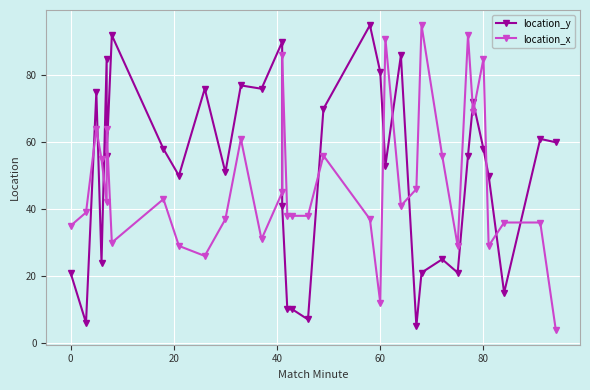

What are all the series names shown in the legend?

location_y, location_x